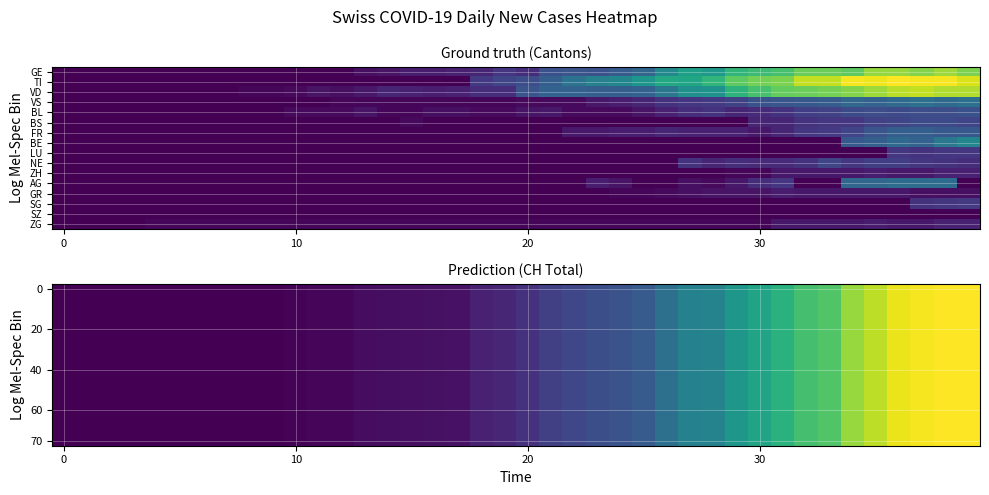

How many categories are shown in the chart?

40